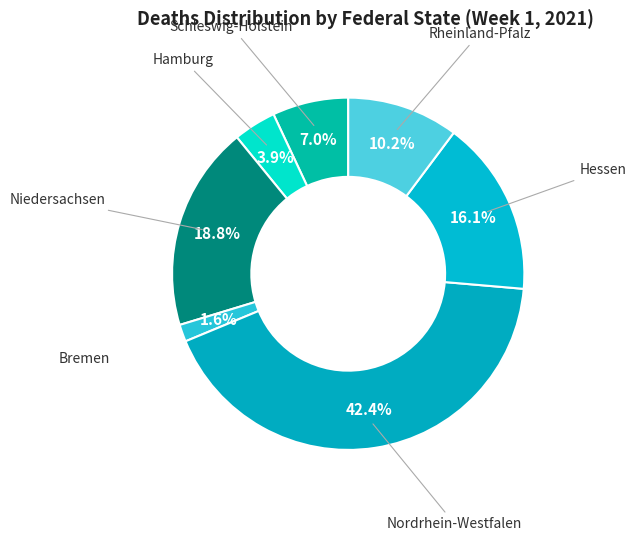

Count the number of slices in the pie.

7